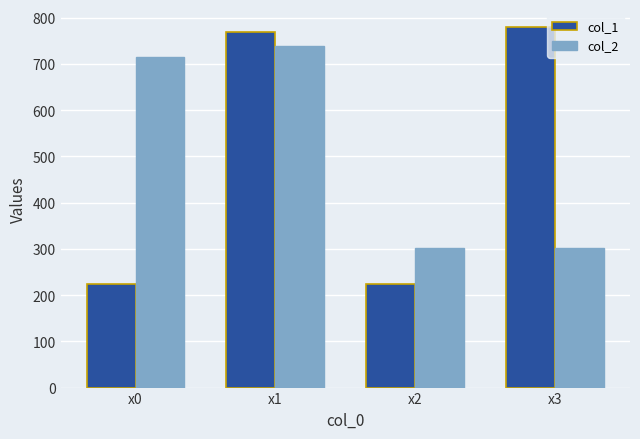

Rank the series by their maximum value, from highest to lowest.

col_1, col_2